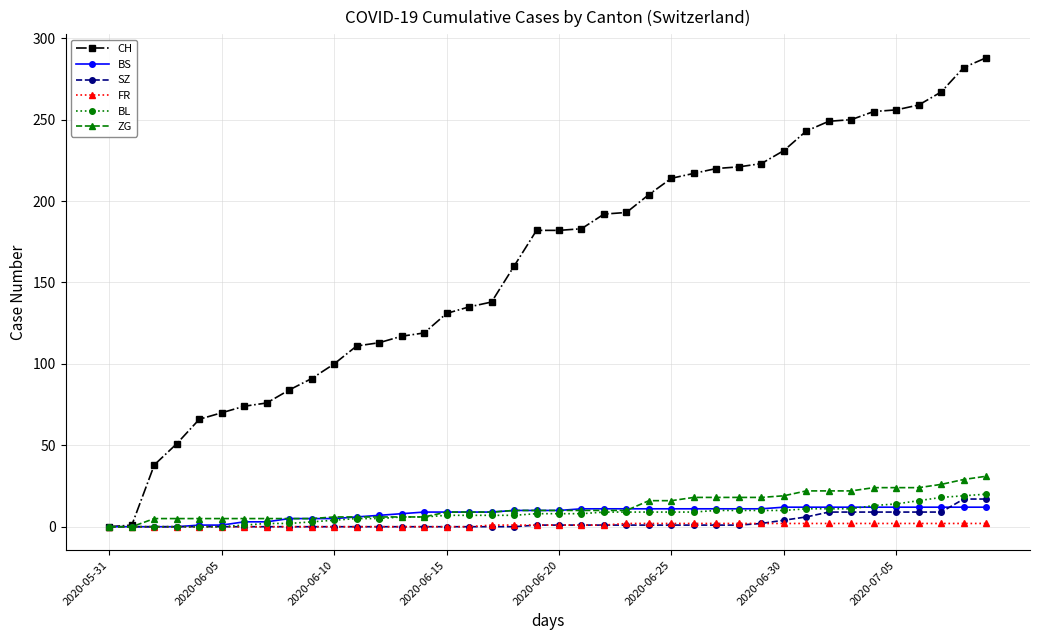

Which series has the largest range (max minus min)?

CH